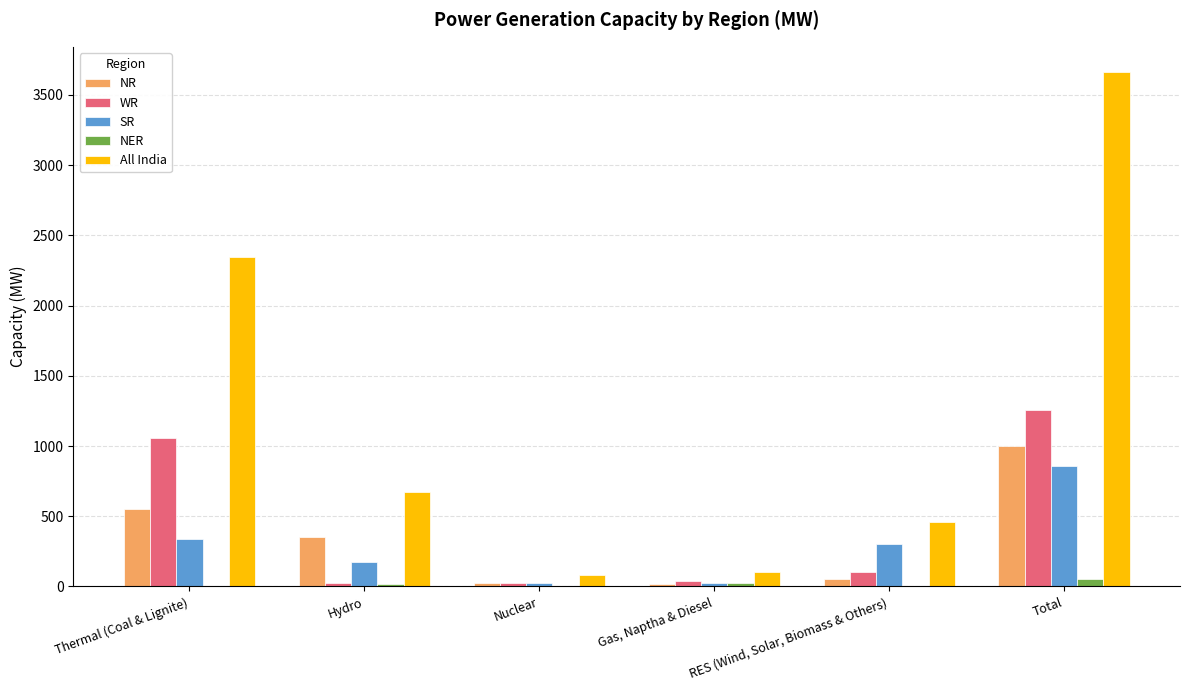

Is the value of All India at RES (Wind, Solar, Biomass & Others) greater than the value of NER at RES (Wind, Solar, Biomass & Others)?

Yes